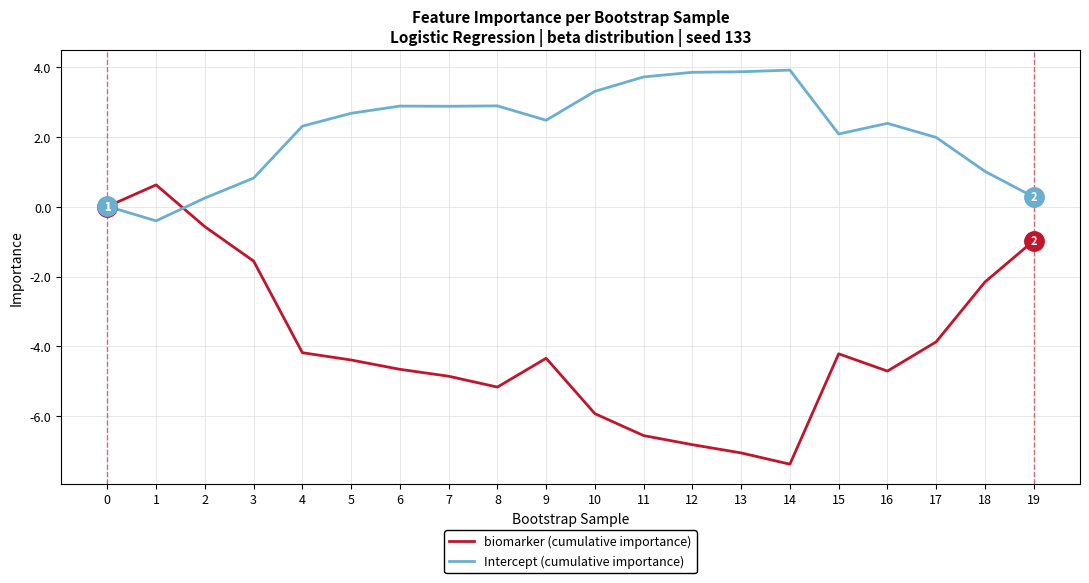

Which label corresponds to the smallest value in the chart?

14